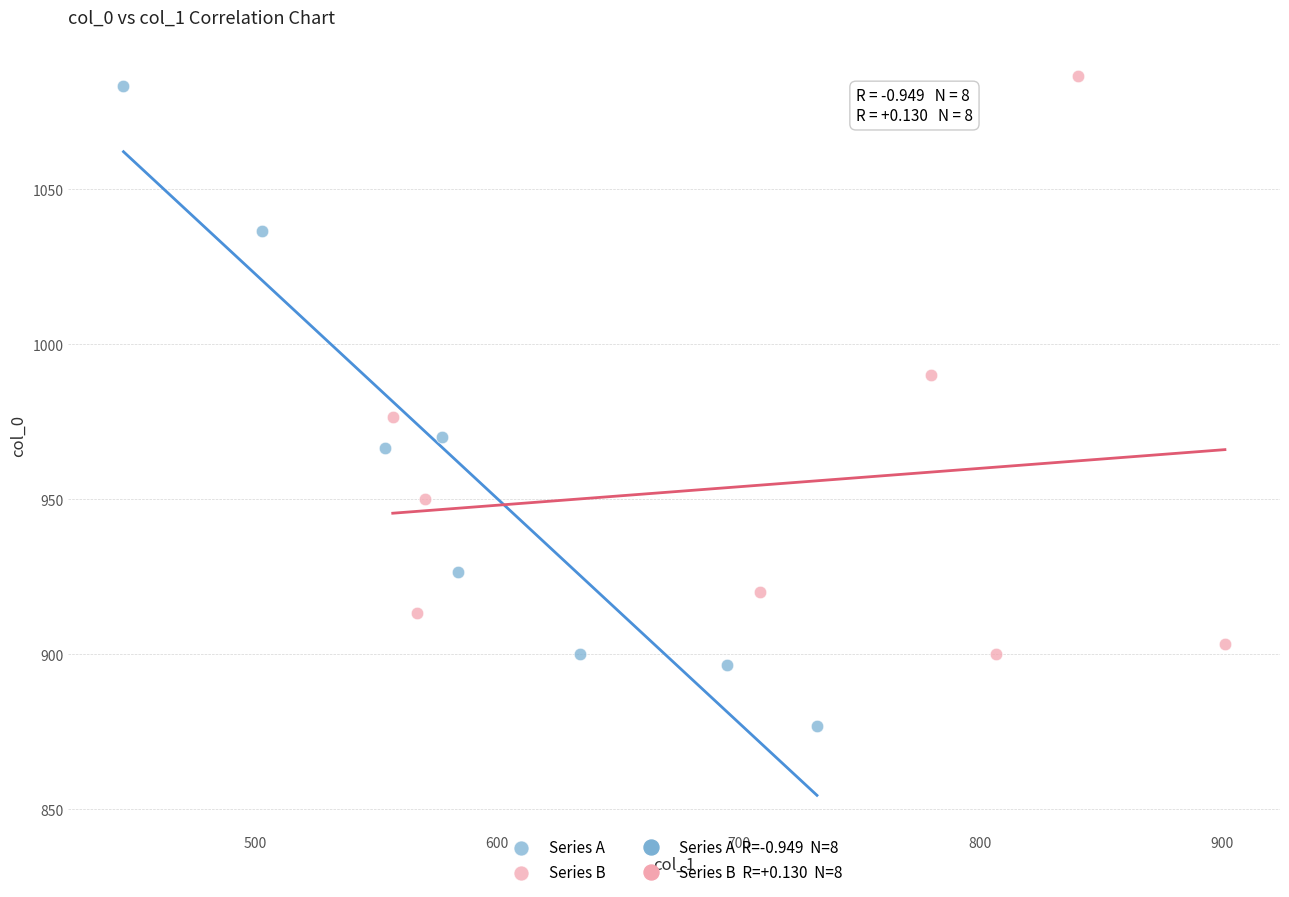

Which series contains the highest Y value?

Series B